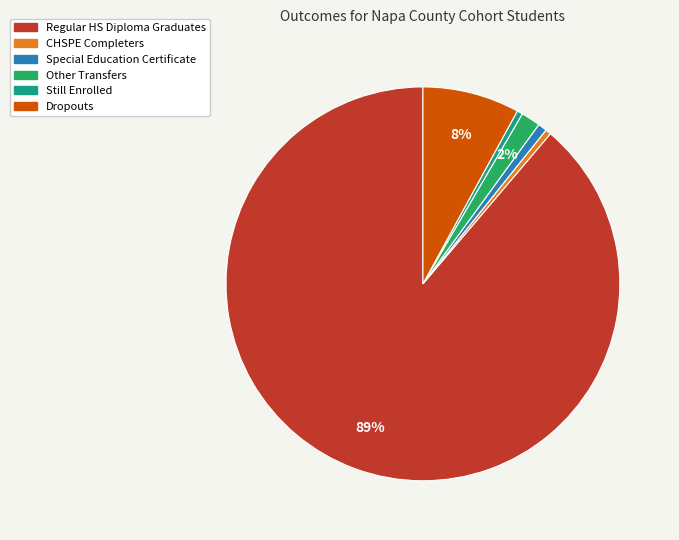

How many segments does this pie chart have?

6